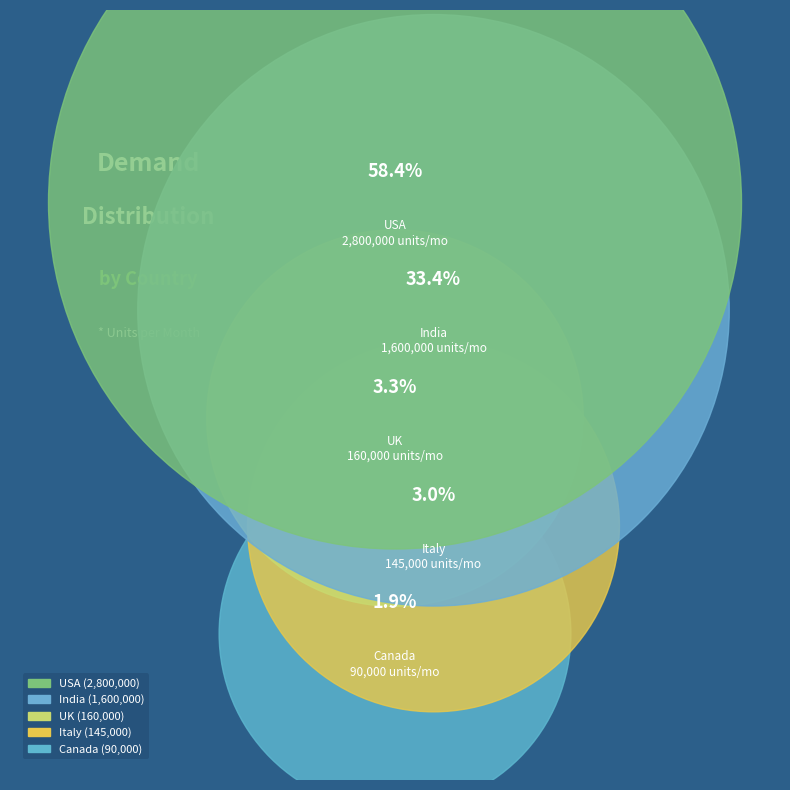

To the nearest percent, what is the difference between the Canada and India slice percentages?

31%